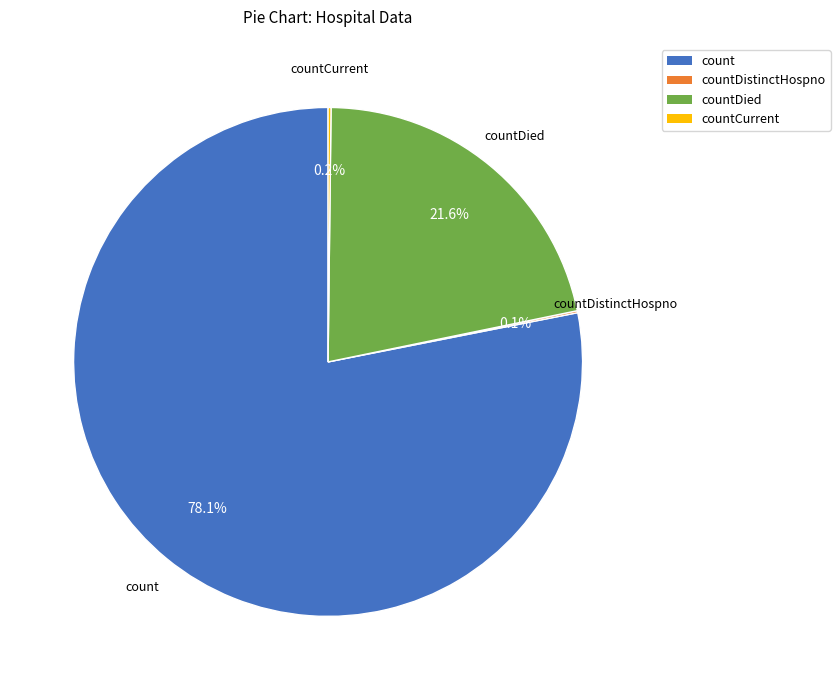

Is there a majority slice in this chart?

Yes